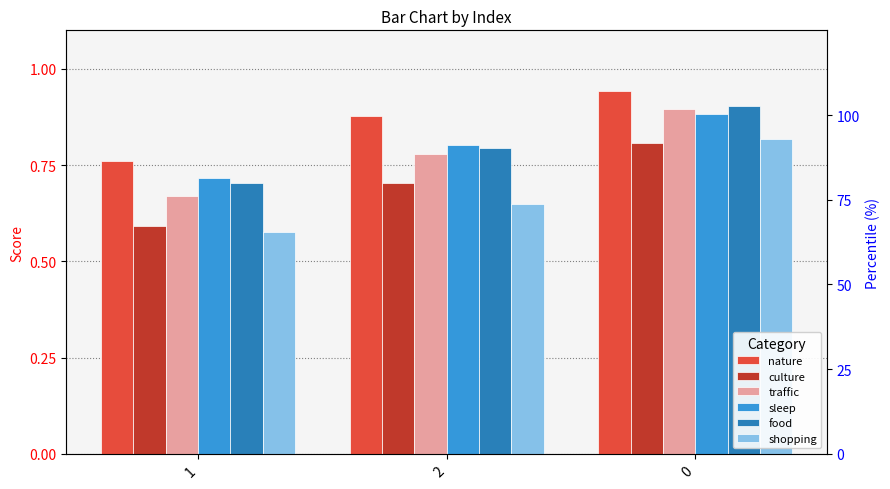

What is the sum of the culture values at 2 and 0?

1.5